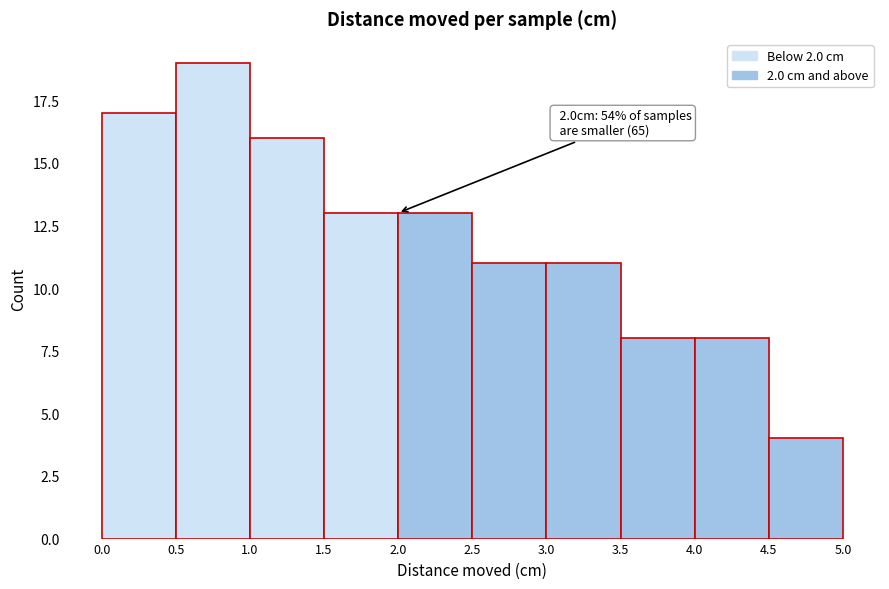

Over which range of the x-axis is the bar tallest?

0.5 to 1.0